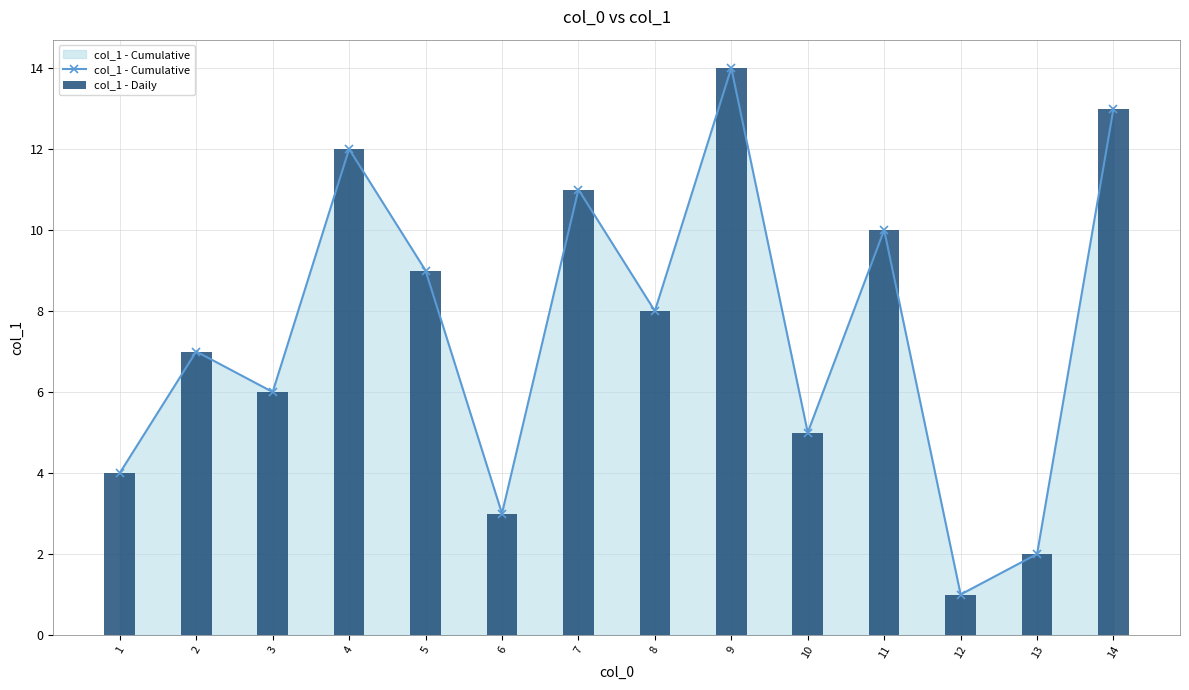

Rank the series by their maximum value, from lowest to highest.

col_1 - Cumulative, col_1 - Daily